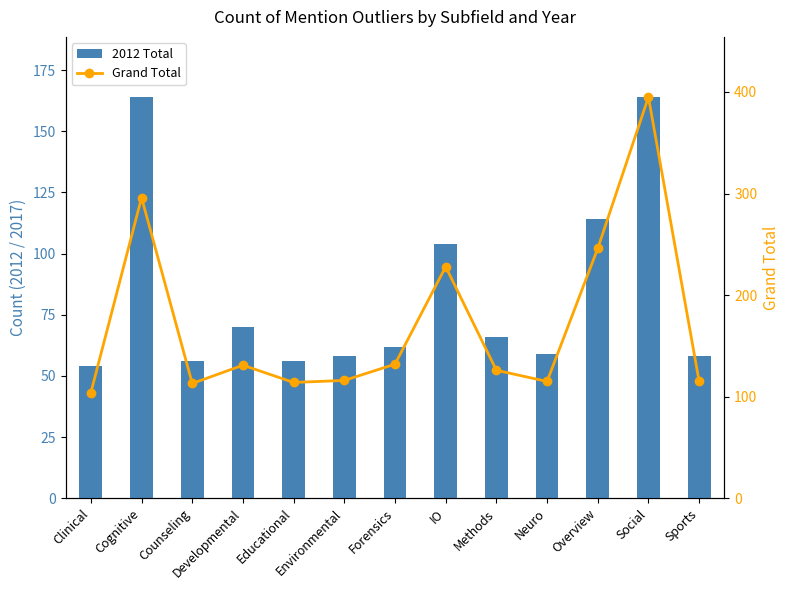

What is the value of the 2012 Total bar at the 13th from the left?

58